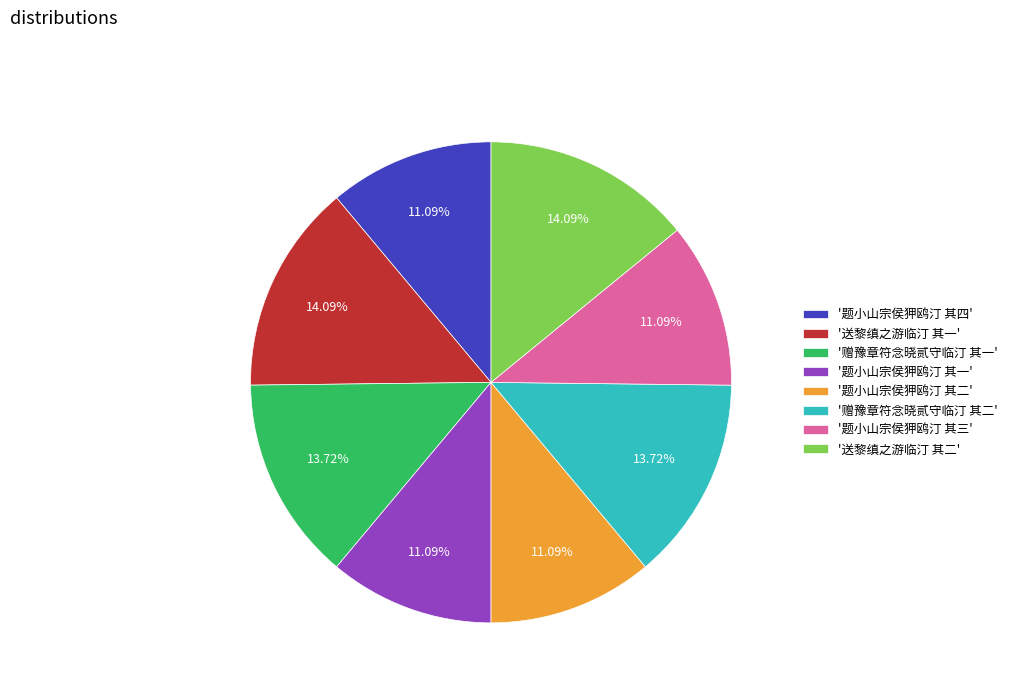

Do '题小山宗侯狎鸥汀 其四' and '赠豫章符念晓贰守临汀 其二' together represent more than half of the pie?

No